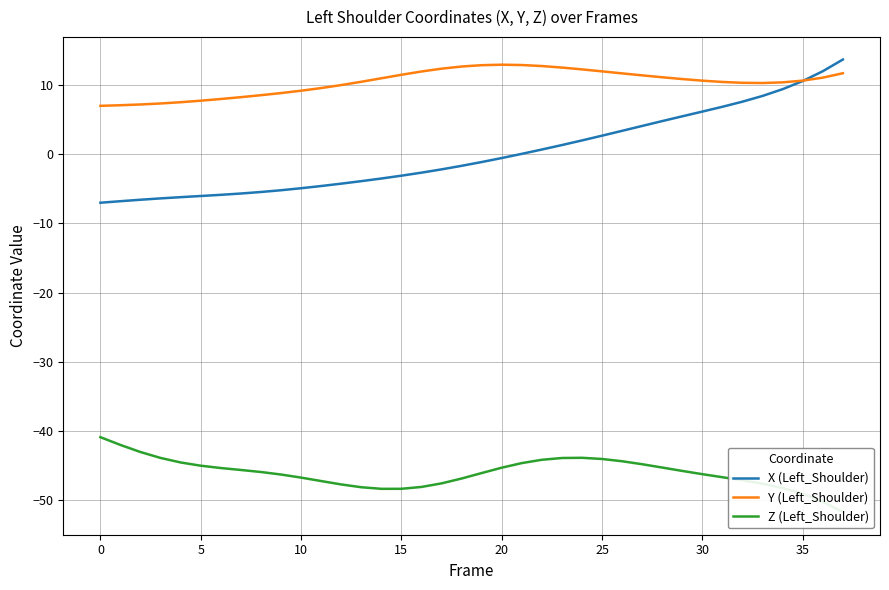

How many categories are shown in the chart?

38